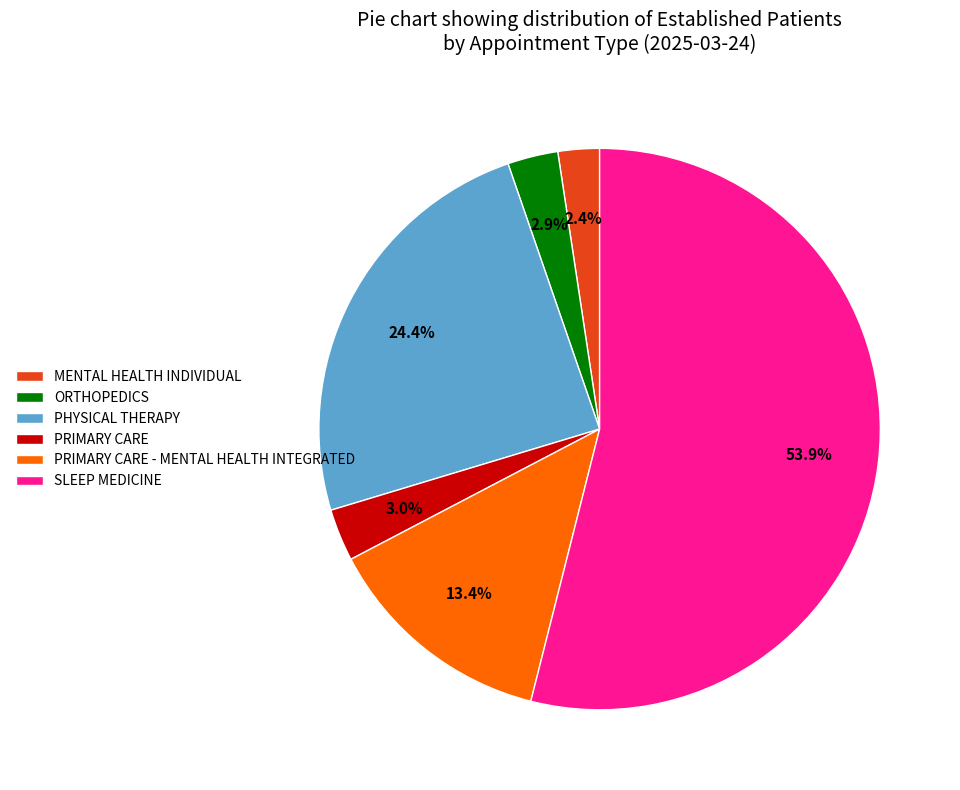

What is the smallest slice in the pie chart?

MENTAL HEALTH INDIVIDUAL